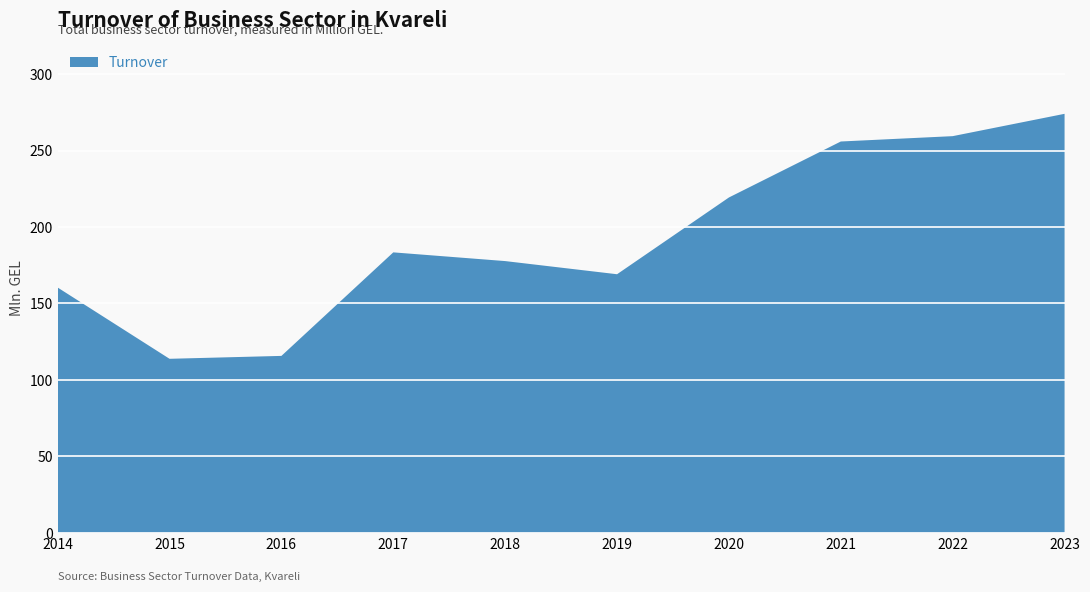

Reading left to right, transcribe all the data shown in this chart.

160.4	113.8	115.7	183.4	177.7	169.1	219.3	255.9	259.4	274.0